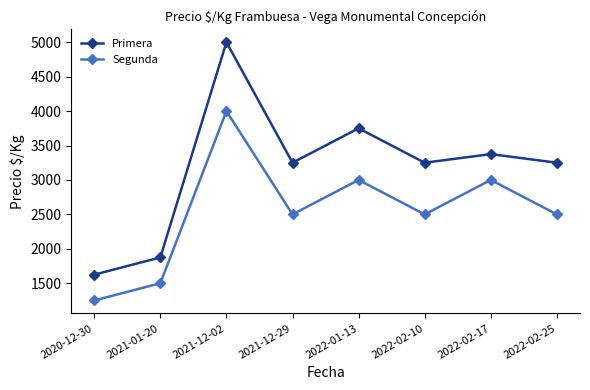

At which category does Primera reach its first local peak?

2021-12-02